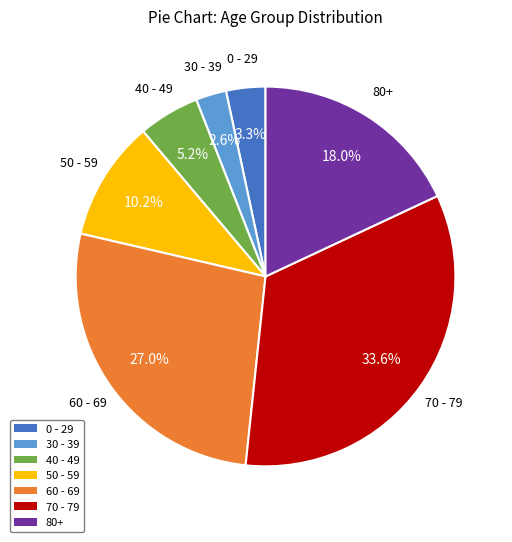

What is the smallest slice in the pie chart?

30 - 39